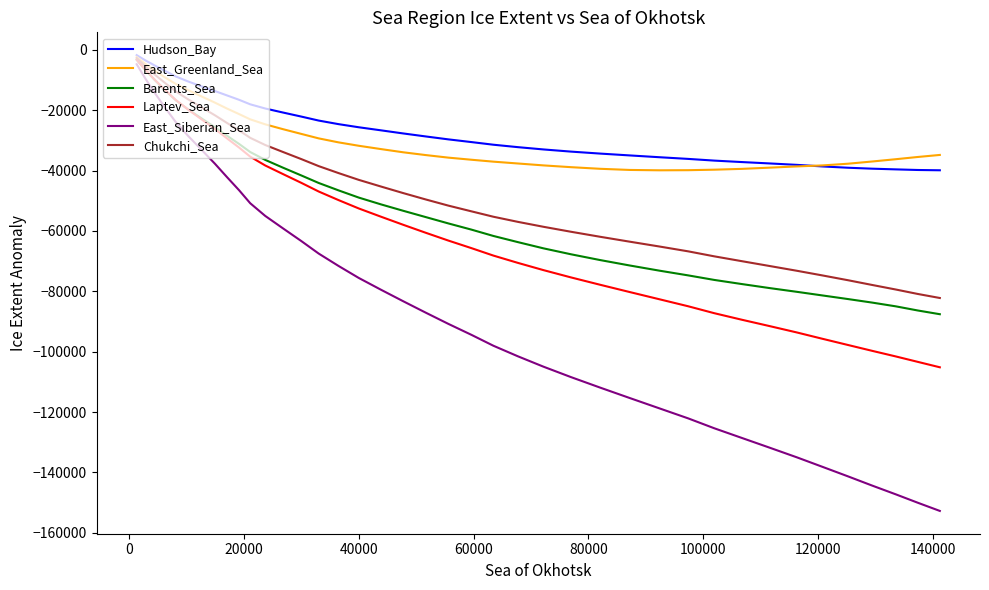

Does the chart display data point markers on the line(s)?

No